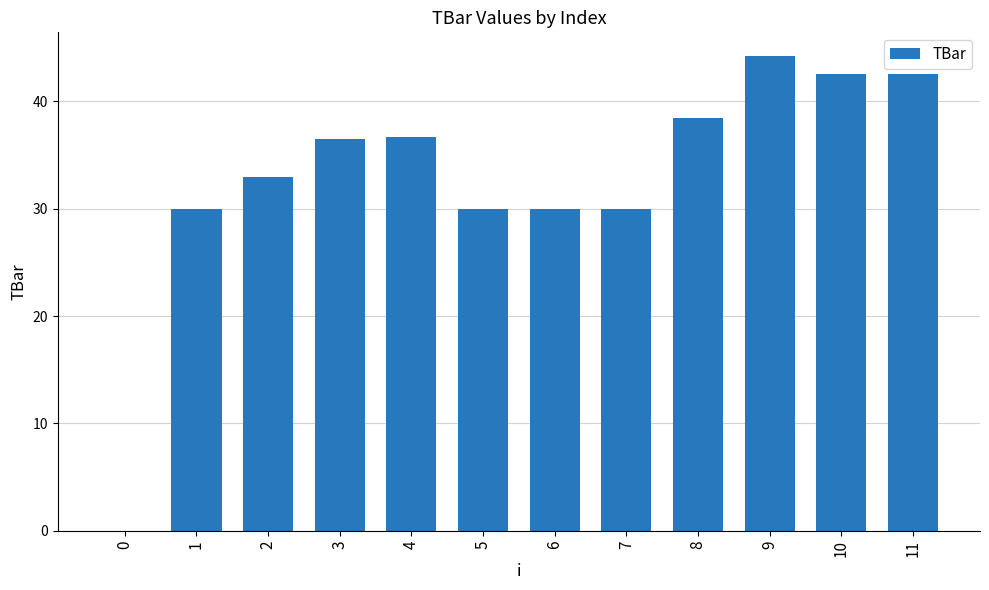

What is the ratio of the value at 11 to the value at 10?

1.0